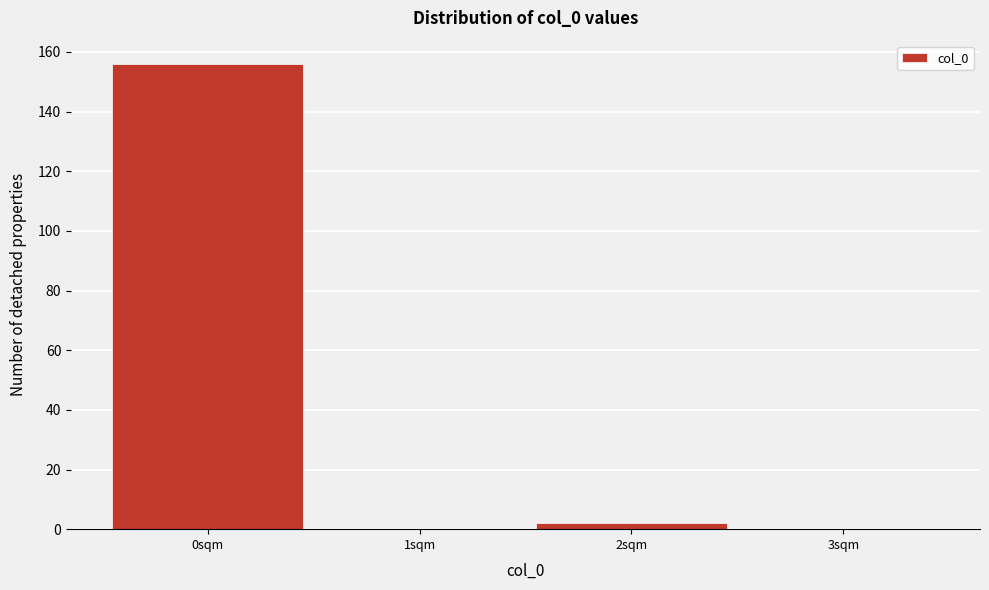

Reading left to right, list every bar in this chart as the range it spans on the x-axis followed by its height. The values are not printed on the chart, so give them approximately, as read against the axis.

-0.5 to 0.5: 156
0.5 to 1.5: 0
1.5 to 2.5: 2
2.5 to 3.5: 0